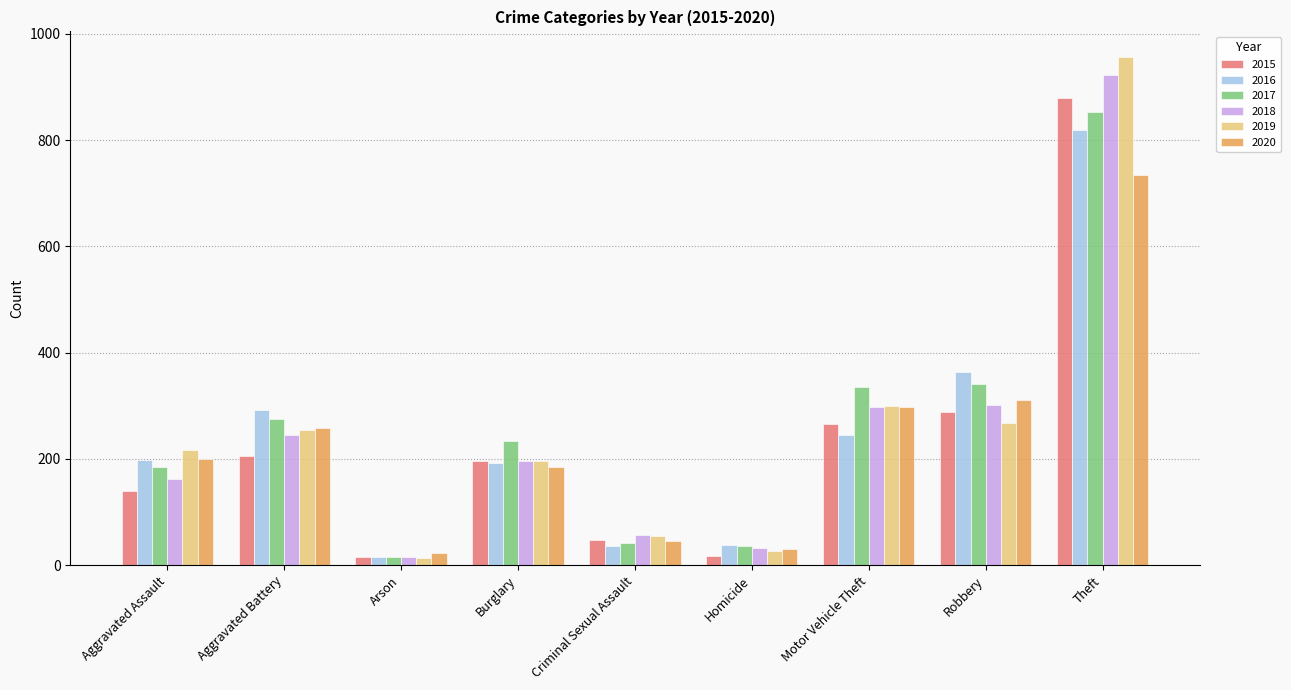

At which category is the sum across all series the highest?

Theft